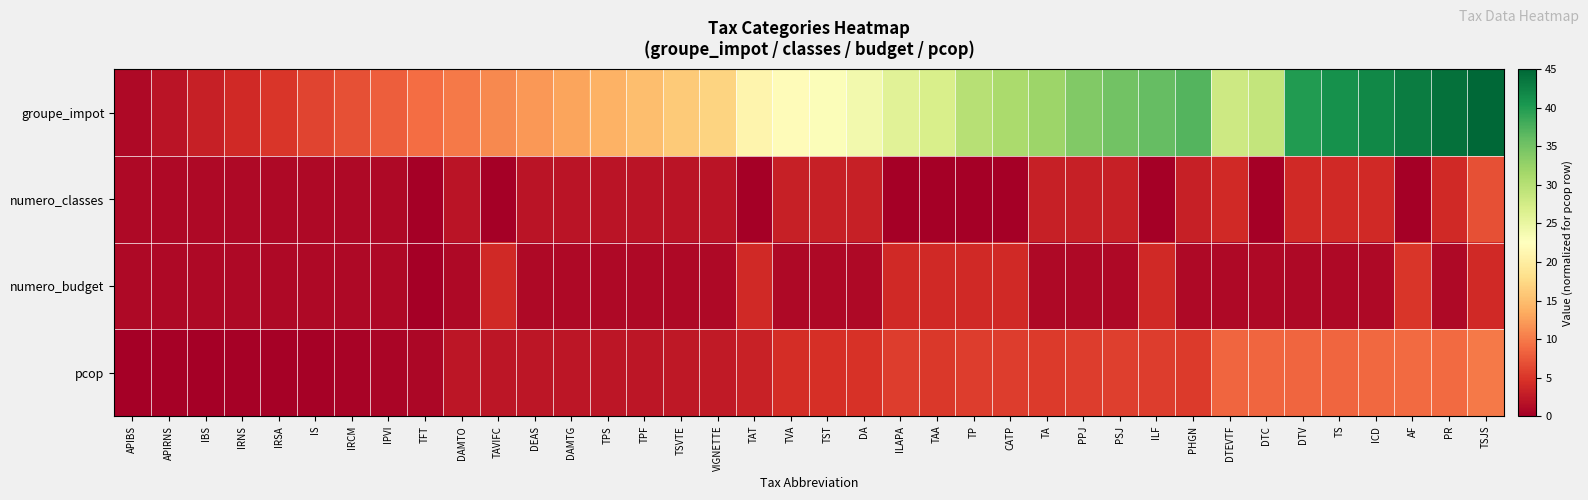

Which series has the largest total across all categories?

groupe_impot